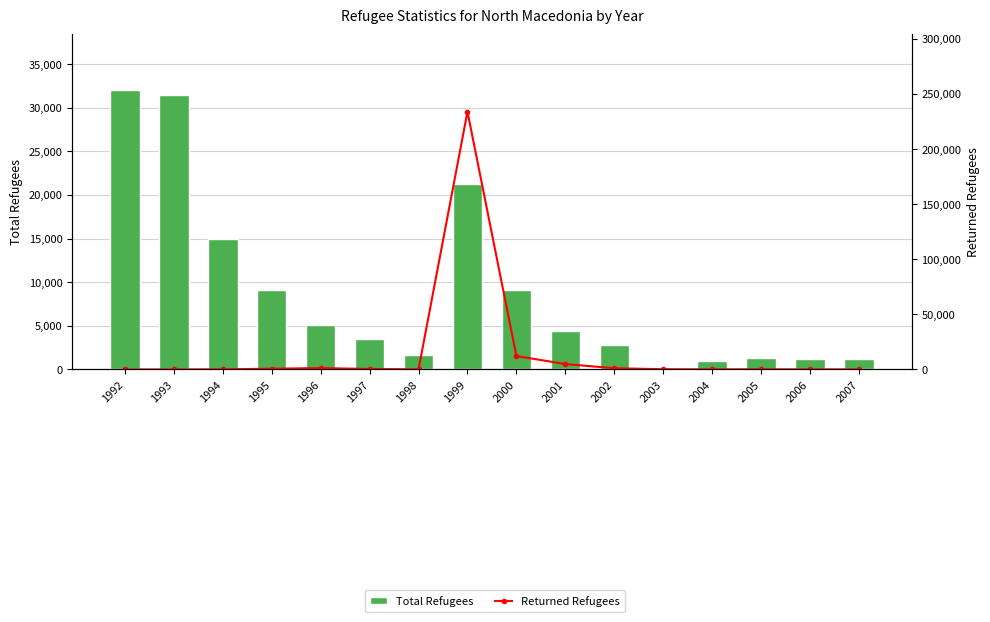

What is the sum of the Total Refugees values at 2002 and 1999?

24015